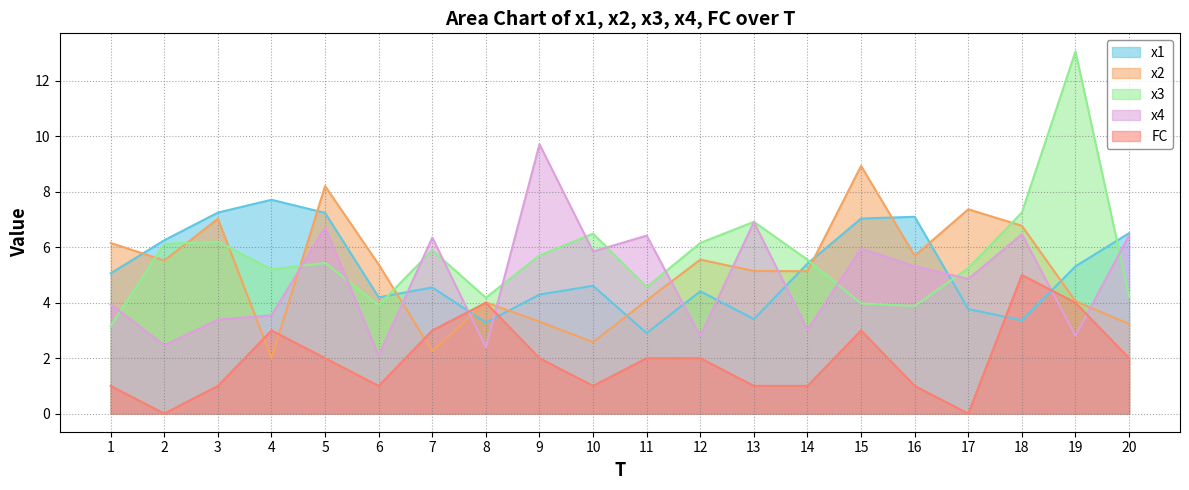

Which series has the widest spread of values?

x3